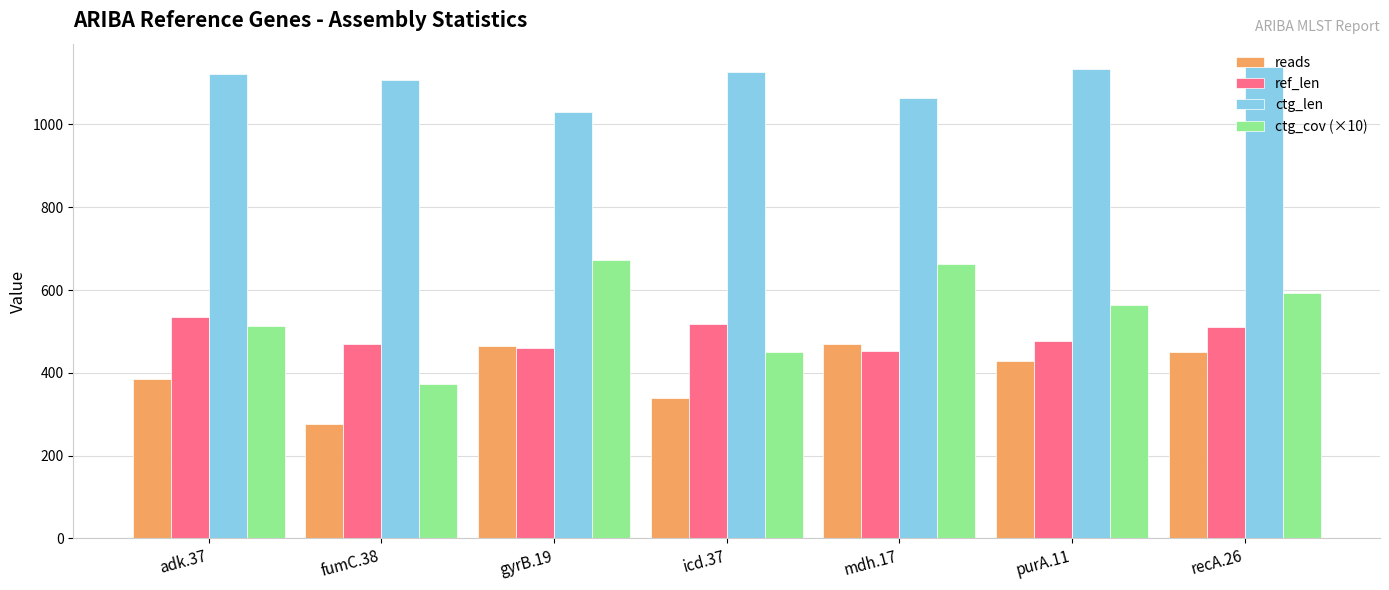

The reads series shows 786 at recA.26. True or false?

False